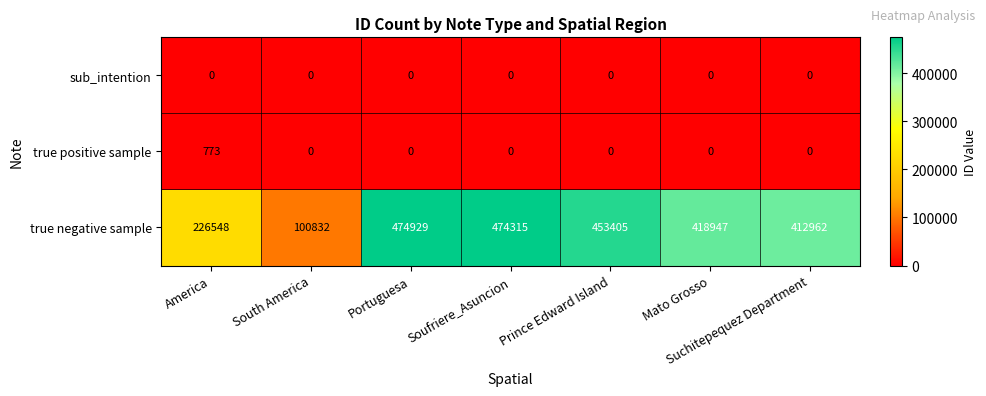

At which category is the sum across all series the highest?

Portuguesa